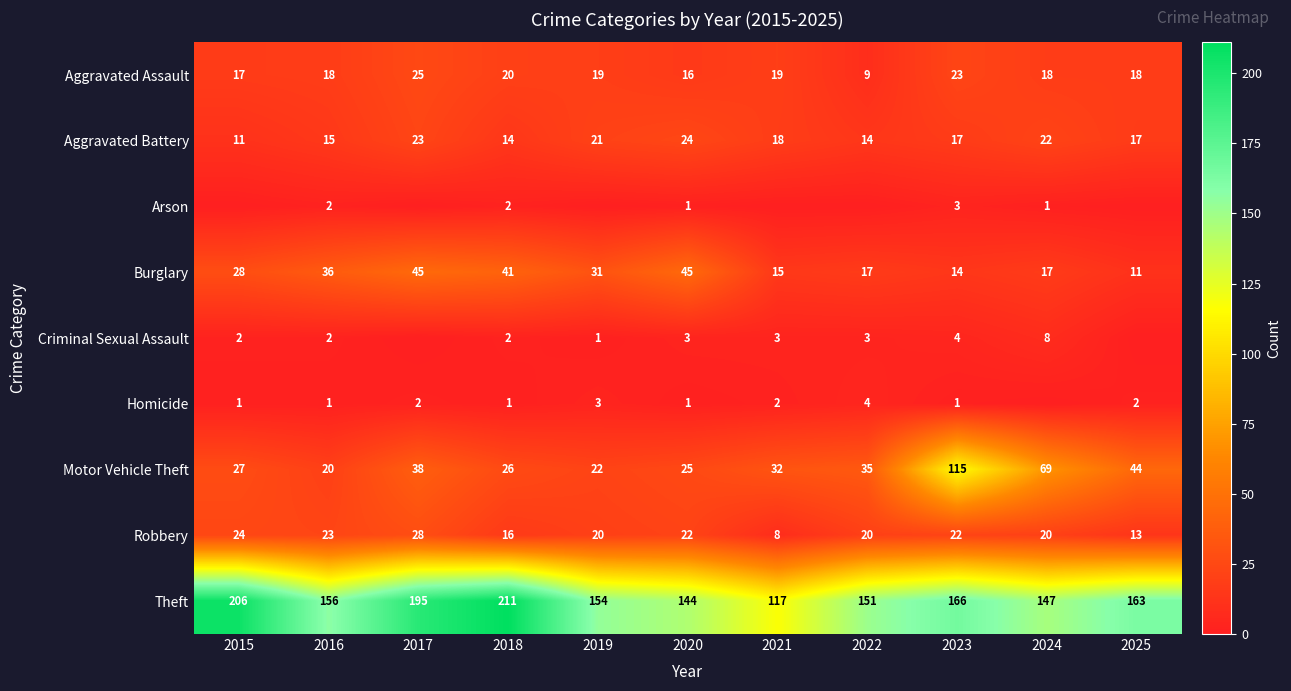

Which has a higher value, 2018 or 2016?

2018